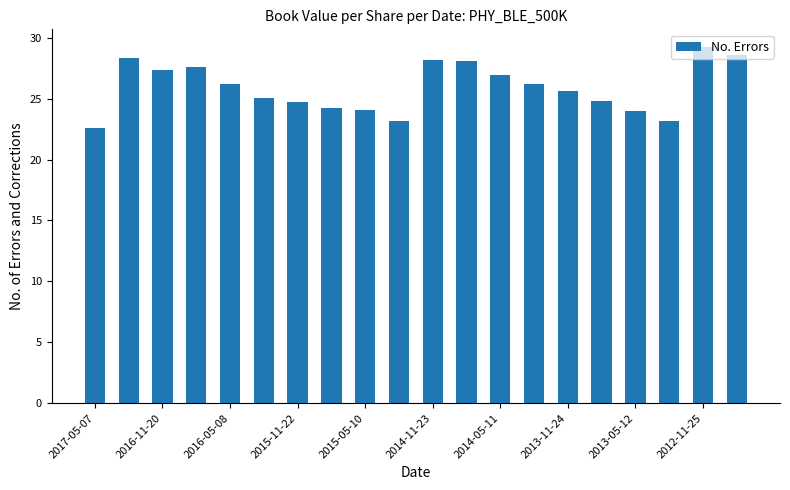

What is the smallest value displayed?

22.6